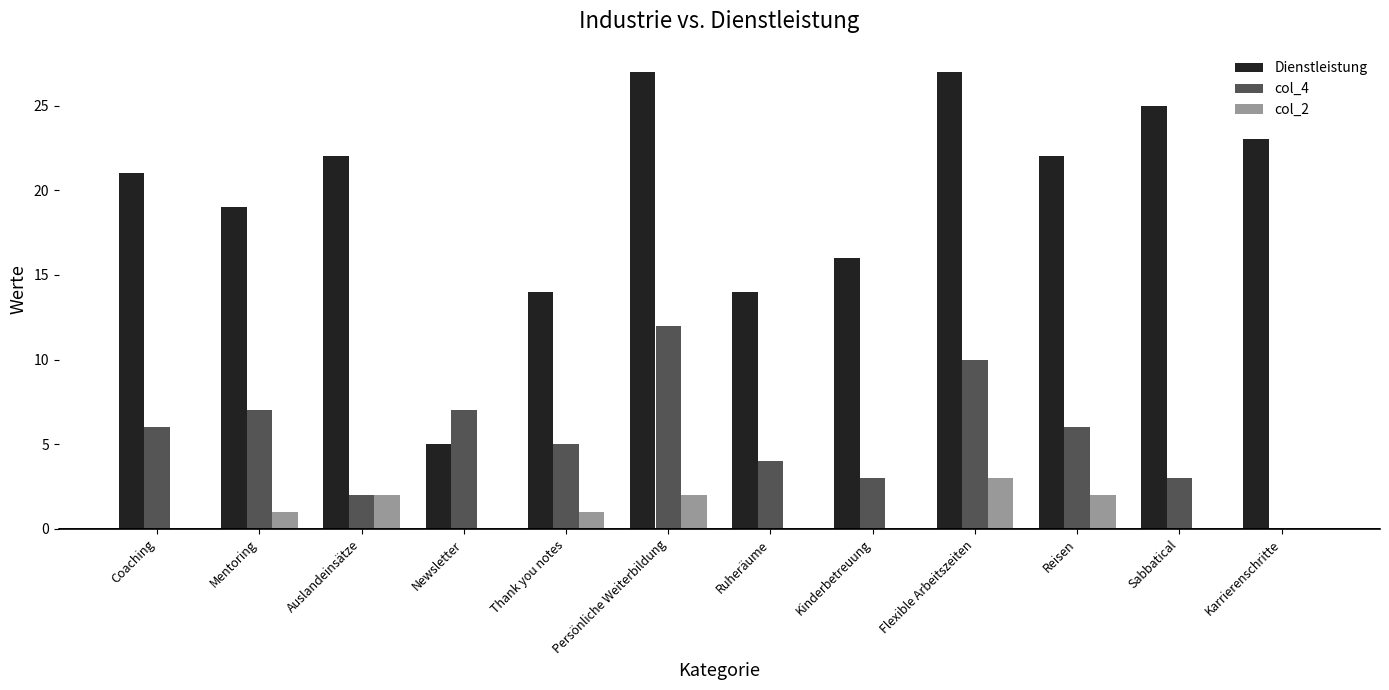

Which series has the largest total across all categories?

Dienstleistung